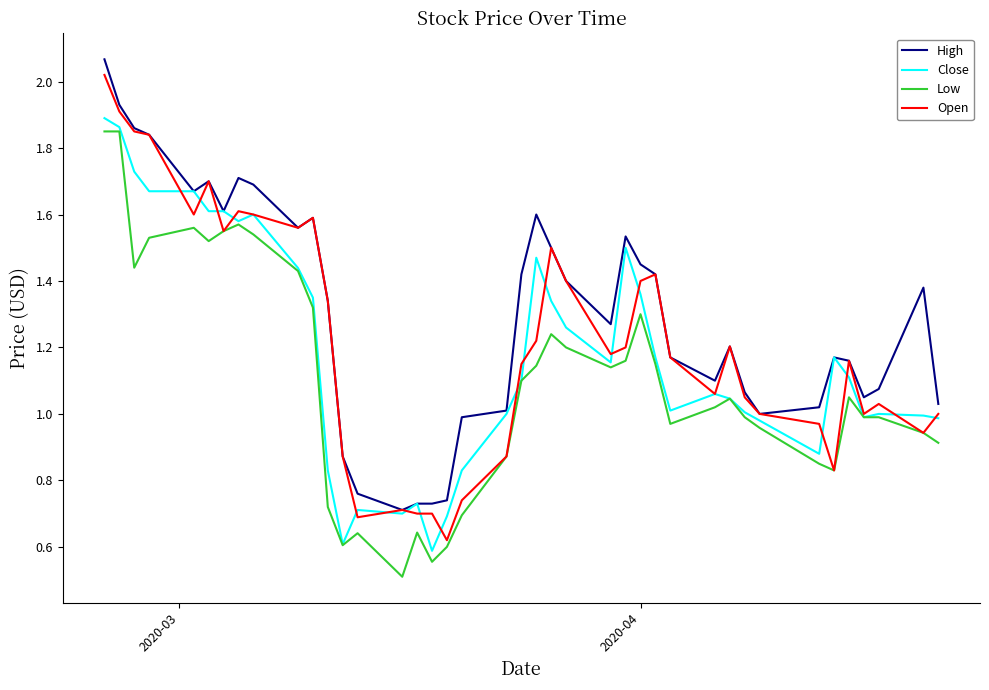

What are all the series names shown in the legend?

High, Close, Low, Open